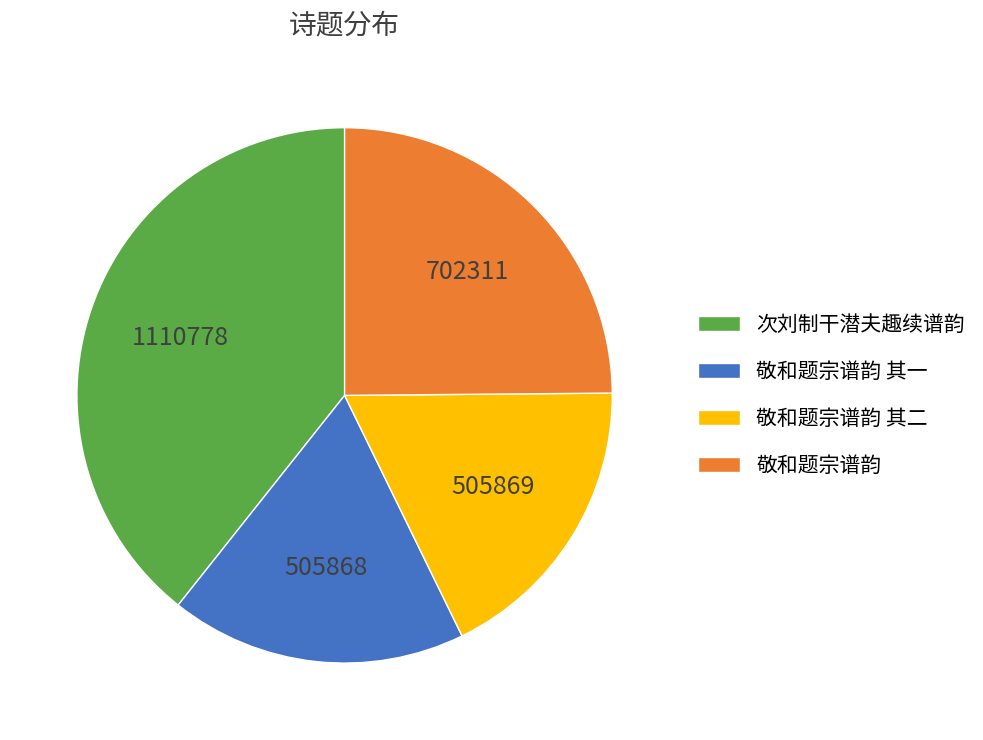

True or false: 敬和题宗谱韵 其二 accounts for 18% of the total.

True